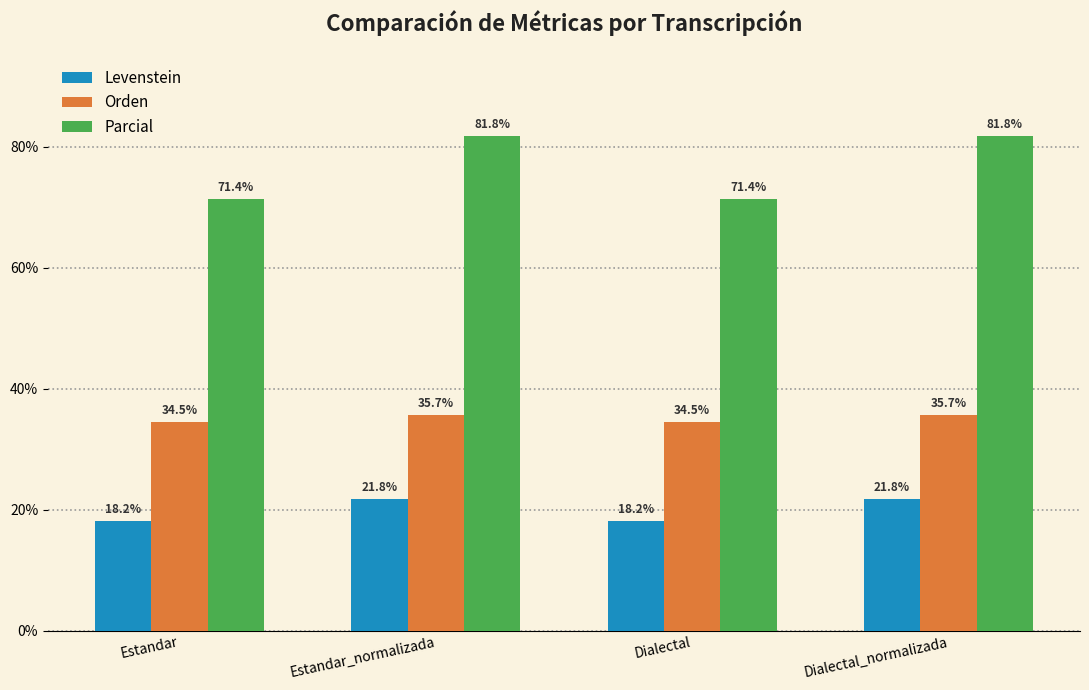

What is the sum of all Levenstein values?

80.0